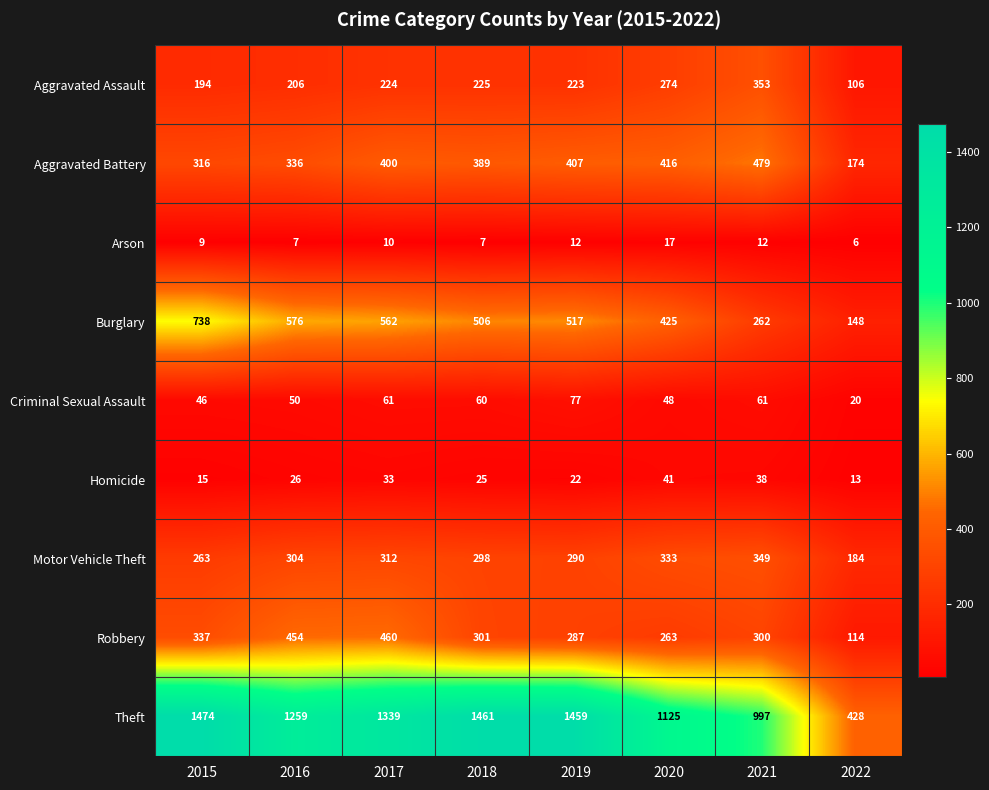

What is the difference between the Motor Vehicle Theft values at 2019 and 2015?

27